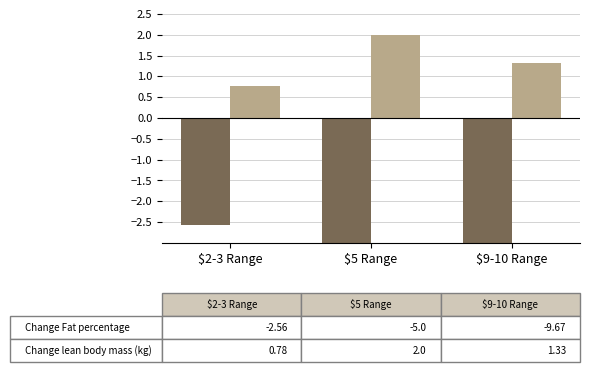

True or false: Change lean body mass (kg) has a value of 1.4 at $2-3 Range.

False